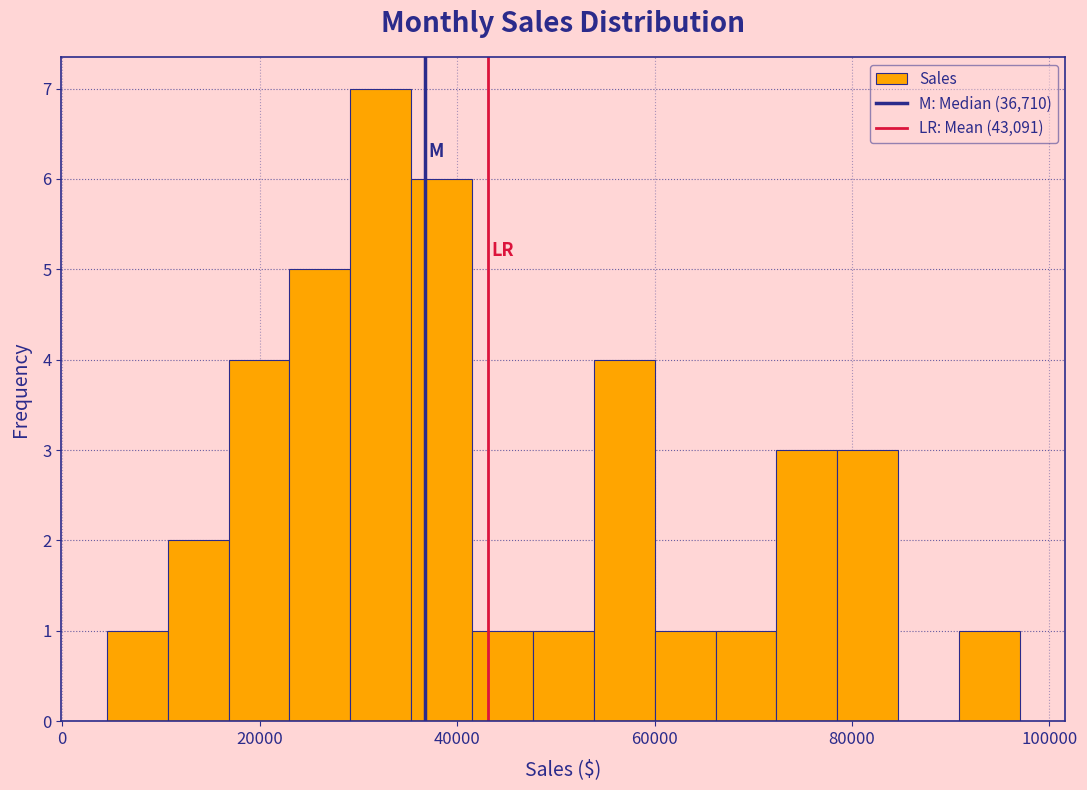

Around what value on the x-axis is the tallest bar? Give the approximate position of its centre, as read against the axis.

32000